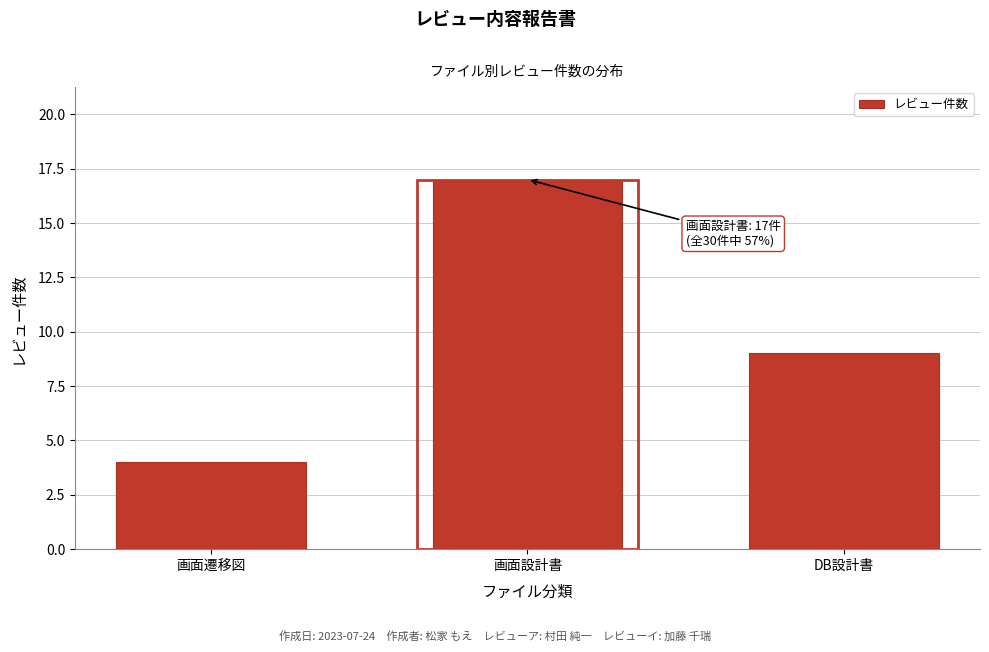

Reading left to right, extract all data points from this chart.

4	17	9